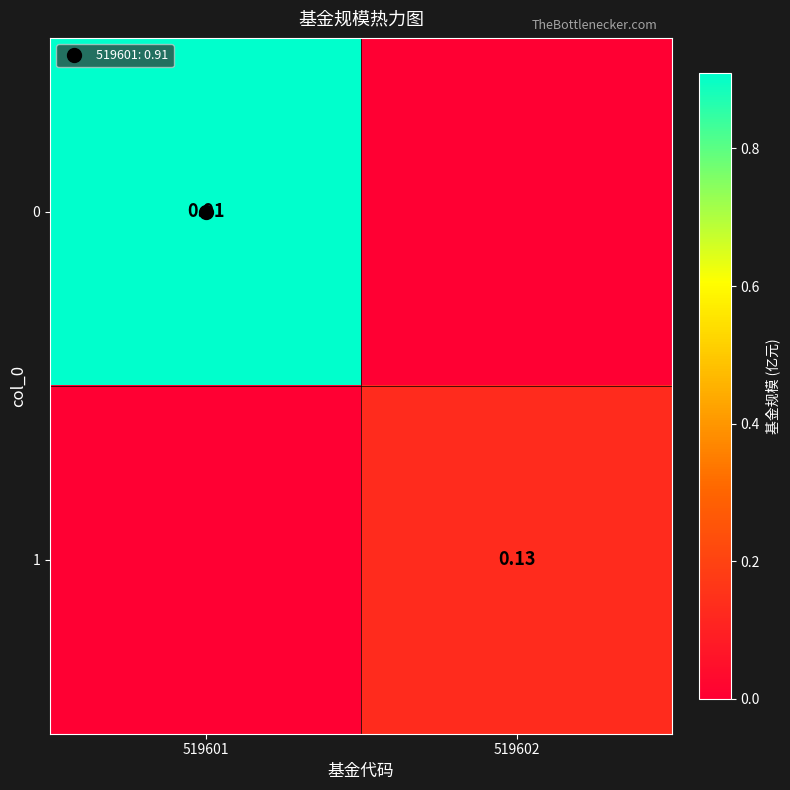

At which category does the chart reach its minimum across all series?

519602